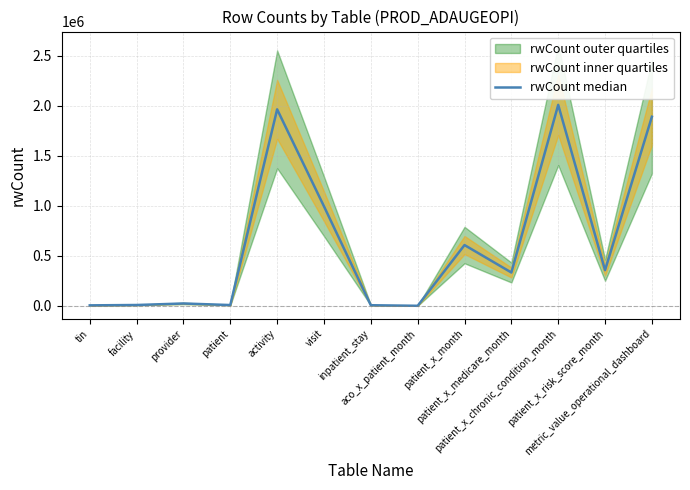

At which label does the data first exceed 333126?

activity